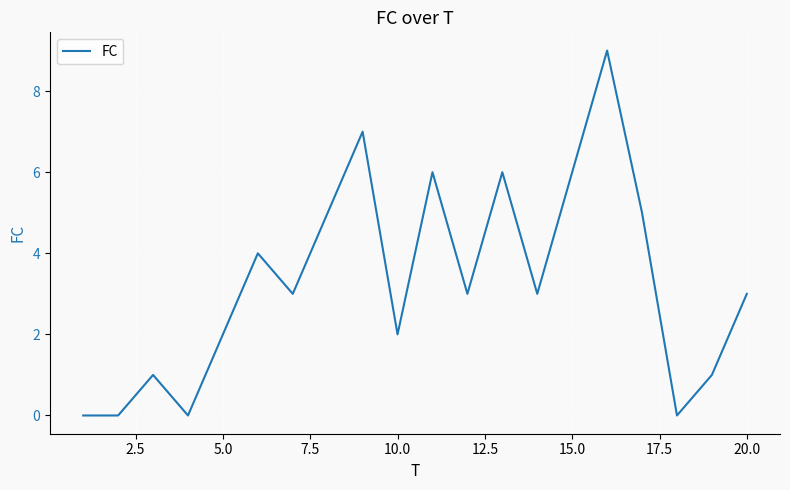

What is the difference between the maximum and minimum values?

9